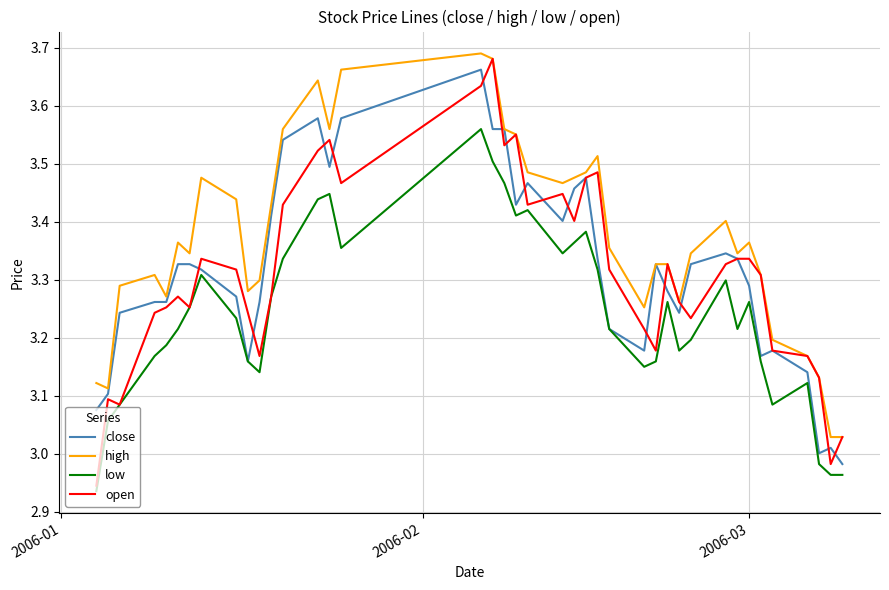

True or false: low and high cross at least once.

False